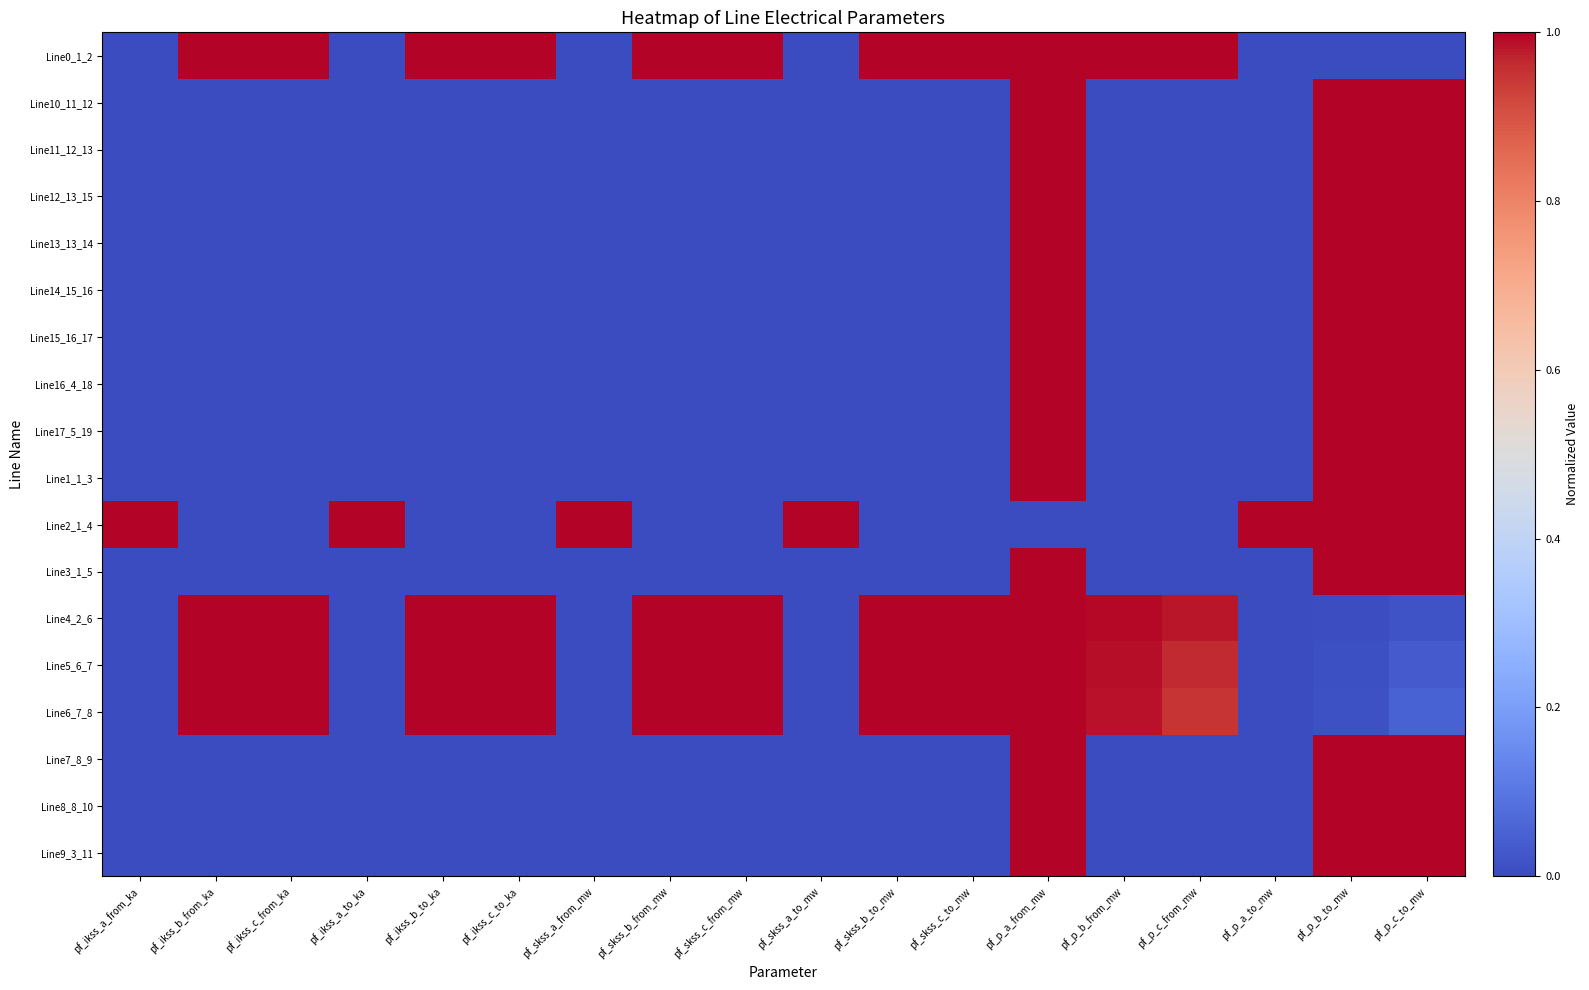

Which series has the largest range (max minus min)?

Line0_1_2